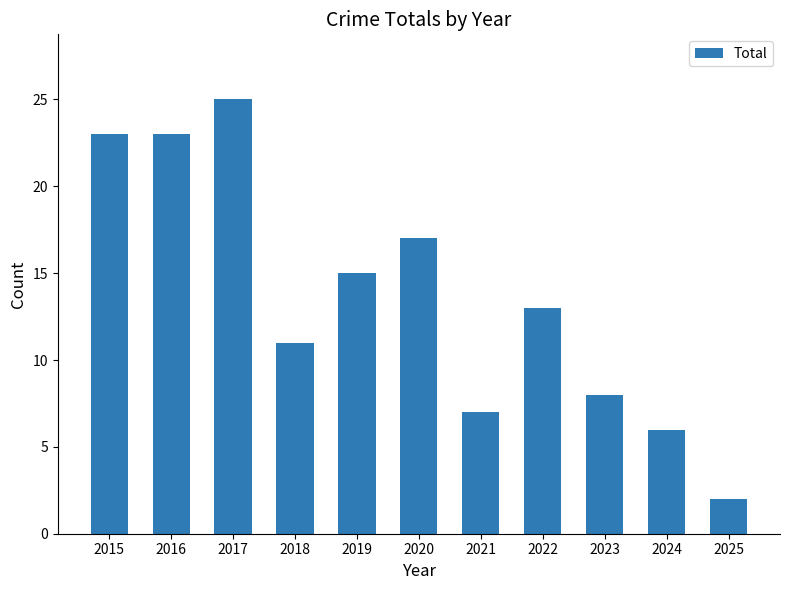

True or false: the data shows 36 at 2017.

False